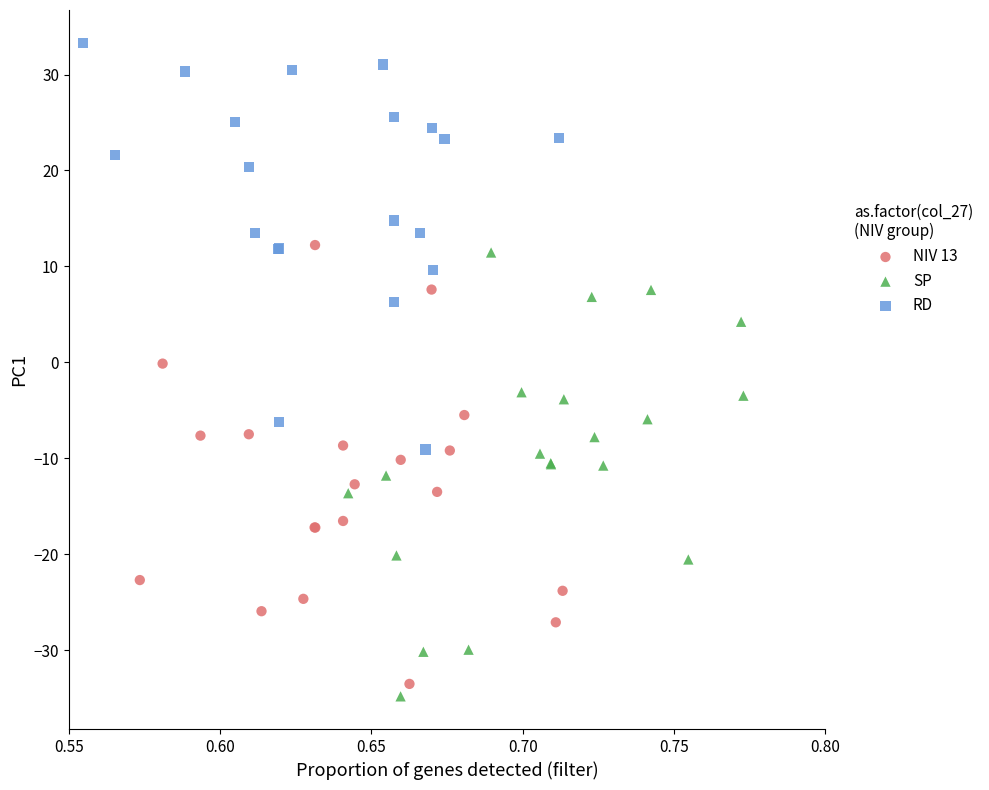

What are all the series names shown in the legend?

NIV 13, SP, RD